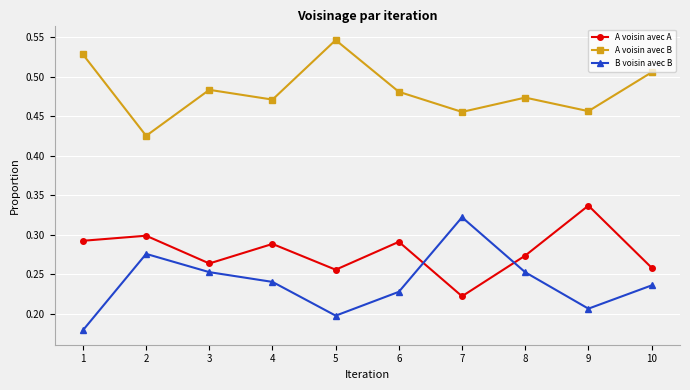

Which category has the highest value in the A voisin avec B series?

5